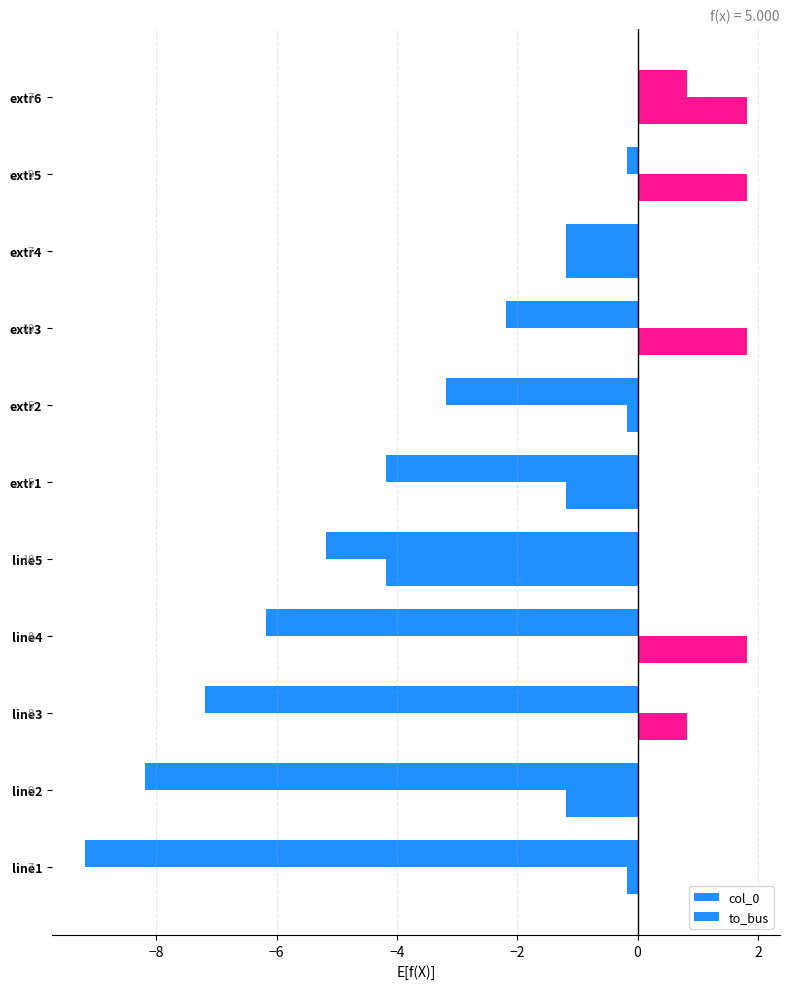

Rank the series by their maximum value, from lowest to highest.

col_0, to_bus